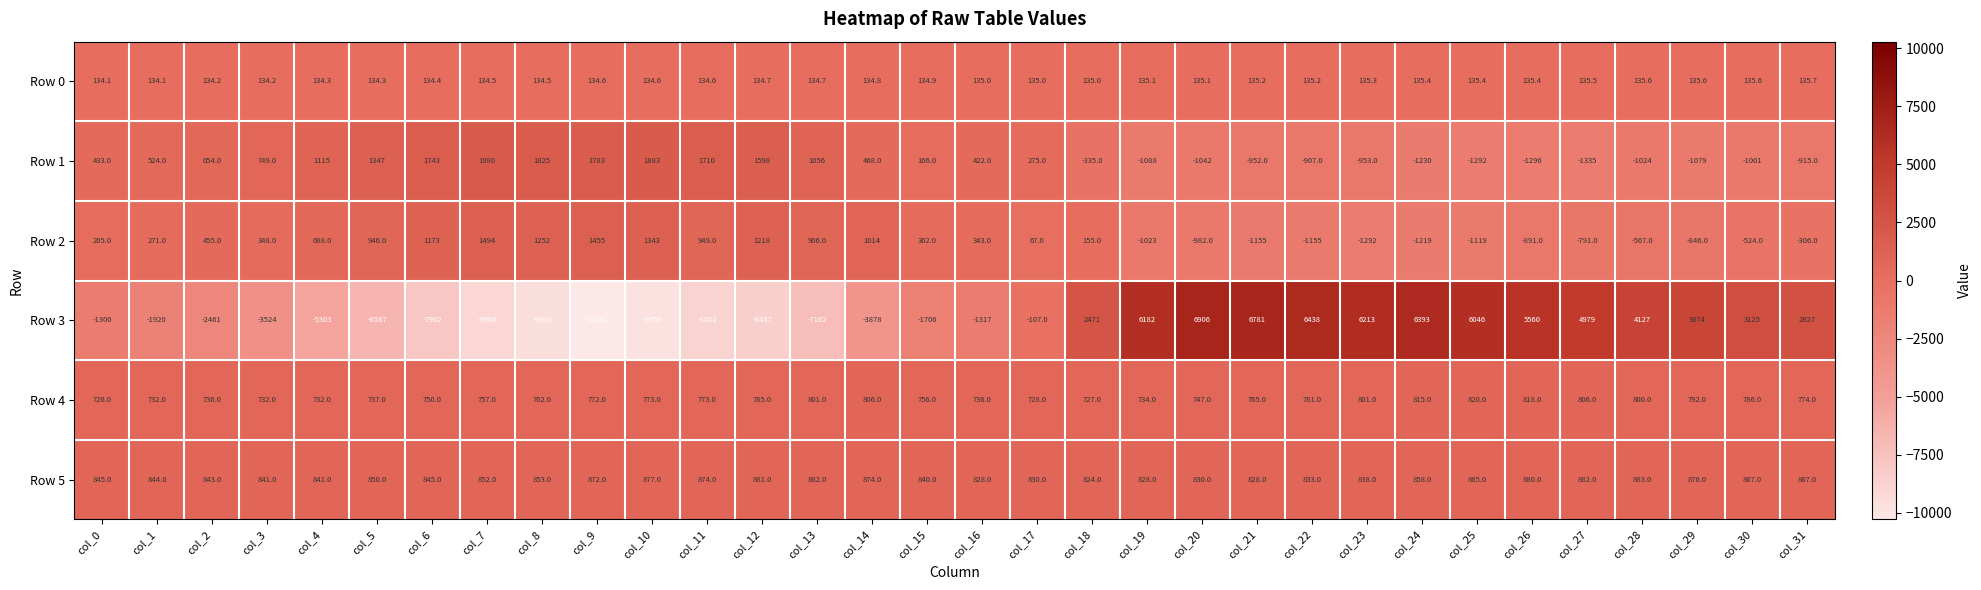

What is the difference between the Row 4 values at col_10 and col_3?

41.0